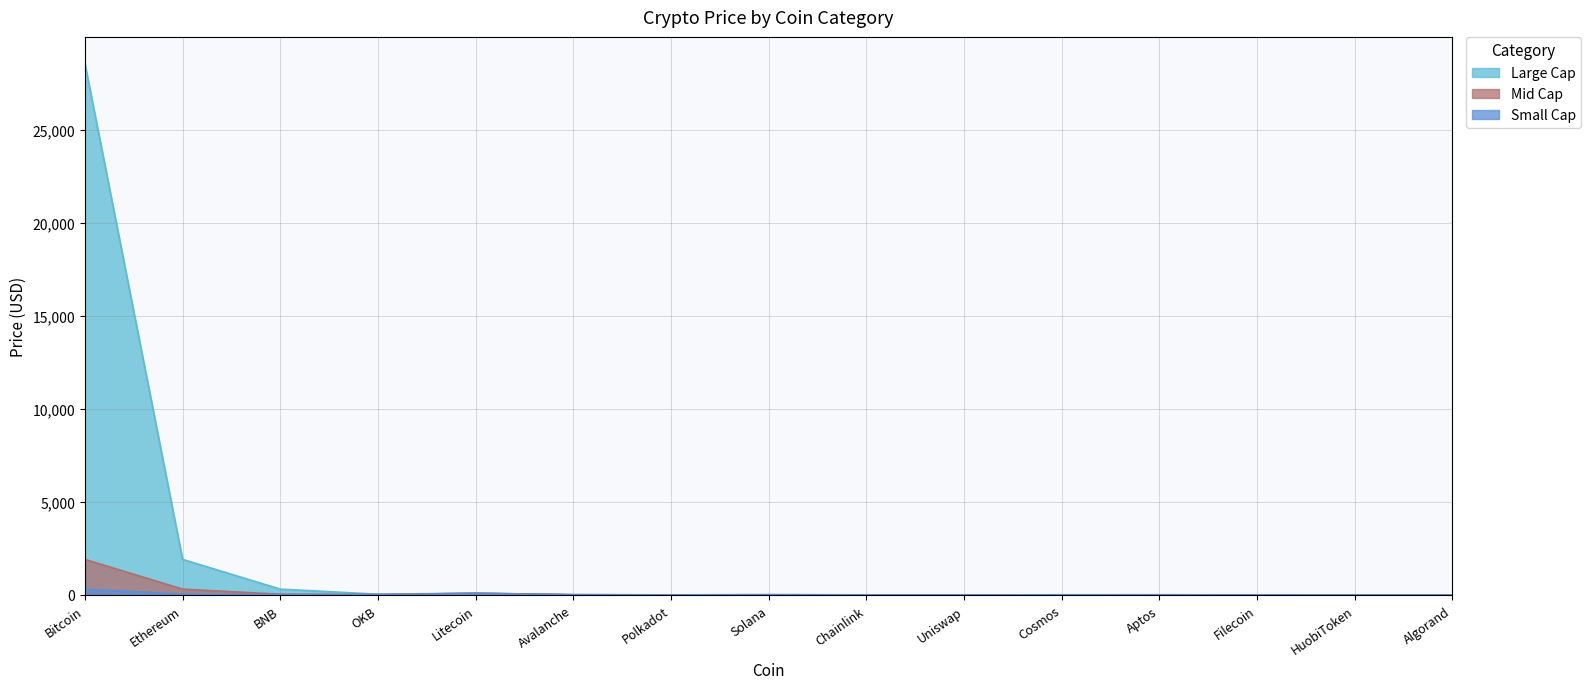

Rank the series by their maximum value, from lowest to highest.

Small Cap, Mid Cap, Large Cap